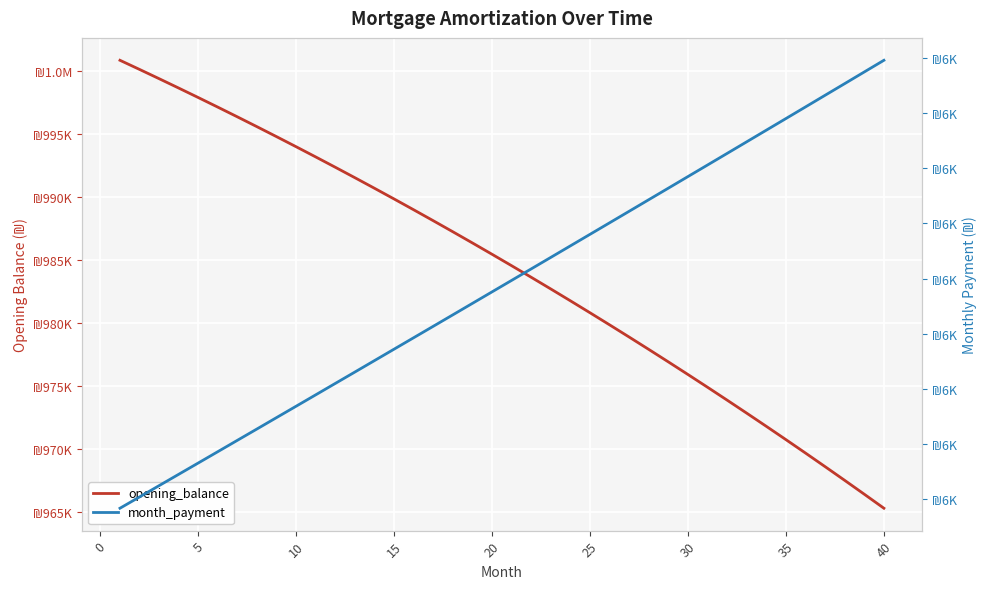

How many series are shown in this chart?

2